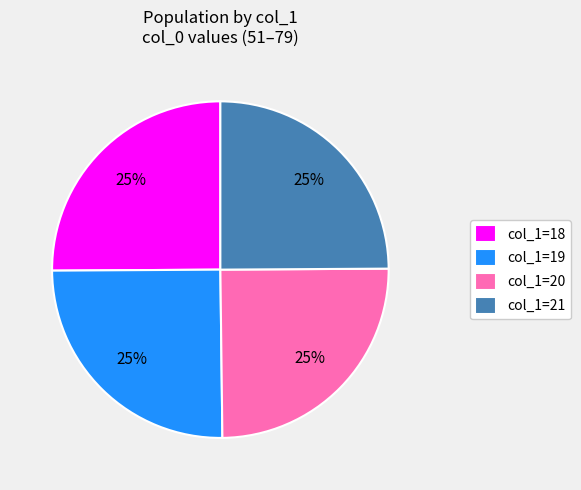

What percentage is the col_1=21 slice, to the nearest percent?

25%